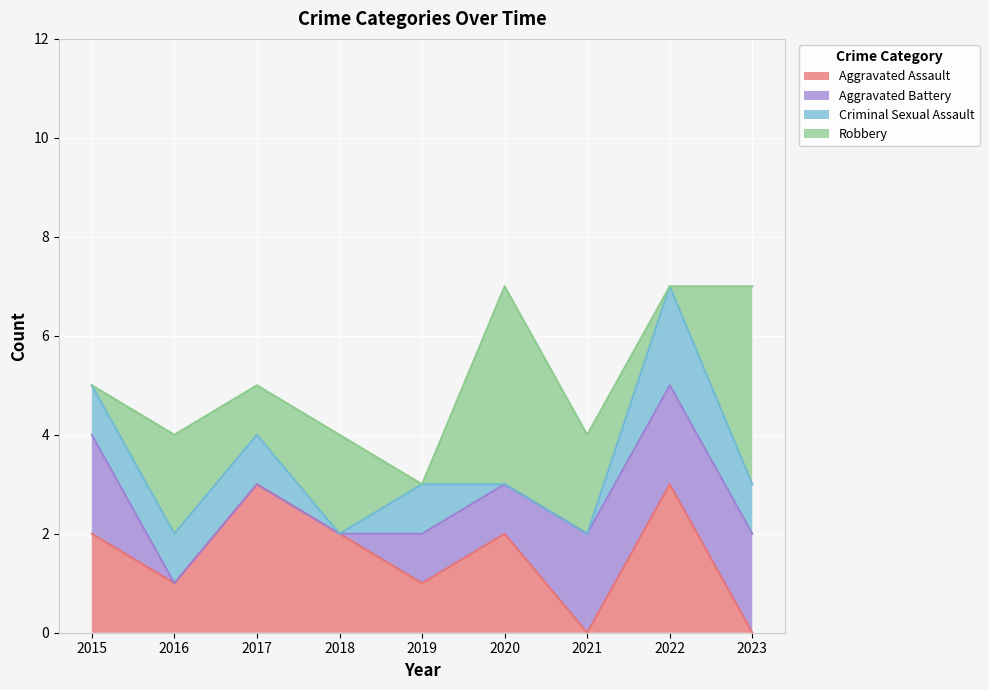

Between 2017 and 2023, which series saw the biggest shift?

Aggravated Assault